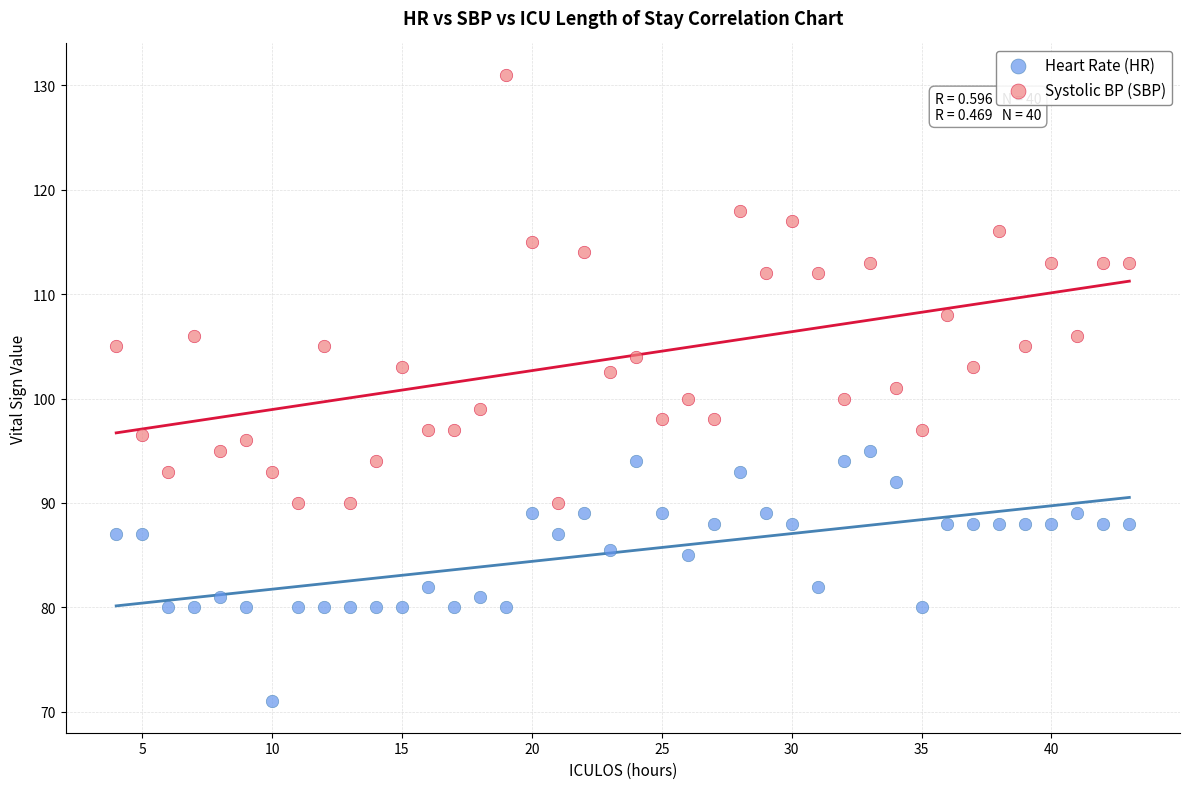

Across all data points, what is the range of X values (max minus min)?

39.0